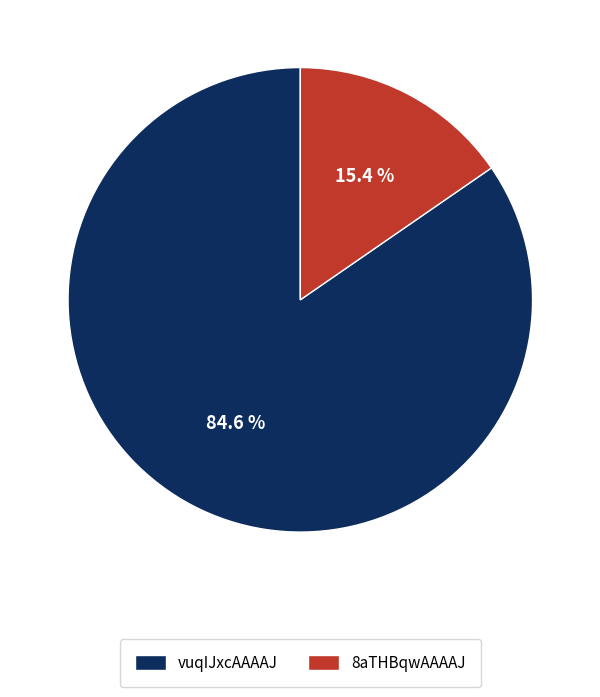

What is the smallest slice in the pie chart?

8aTHBqwAAAAJ